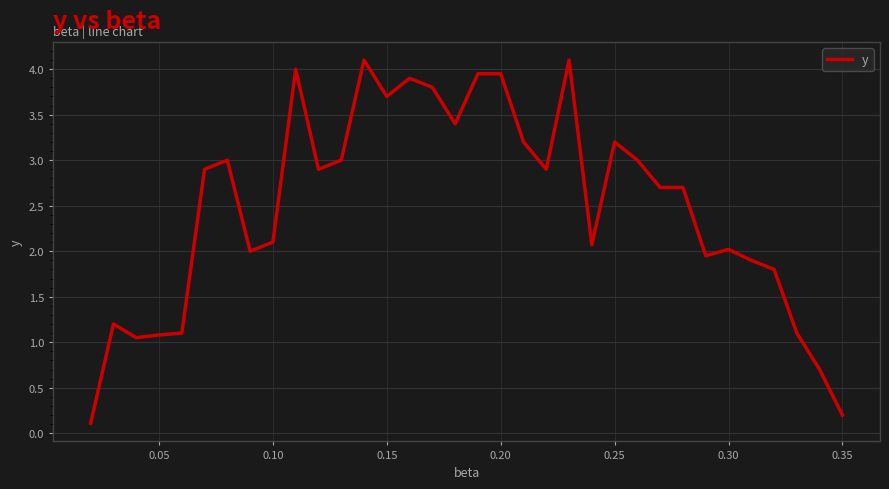

What is the maximum value shown in the chart?

4.1